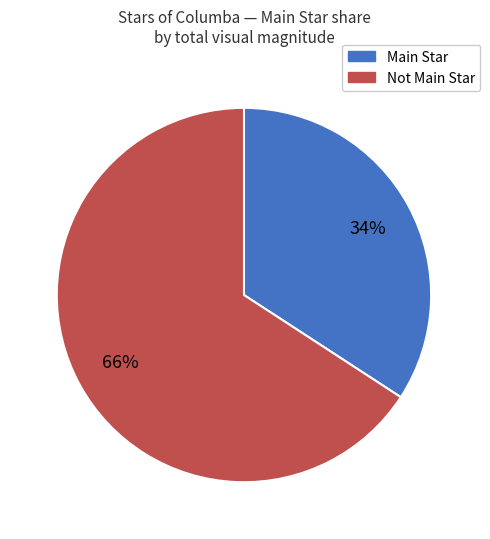

The Main Star slice represents 48% of the pie. True or false?

False